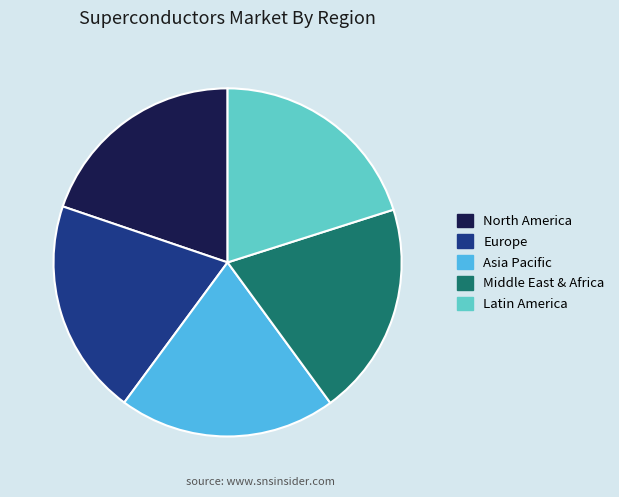

What is the ratio of the value at Asia Pacific to the value at Latin America?

1.0